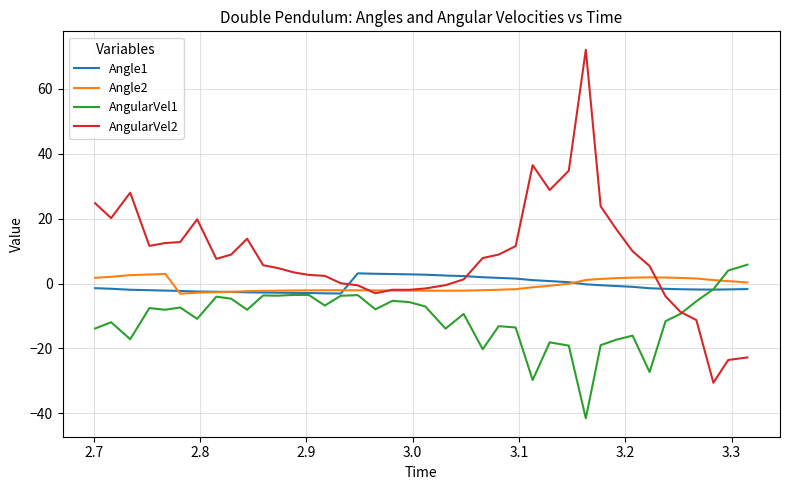

What is the minimum value shown in the chart?

-41.6